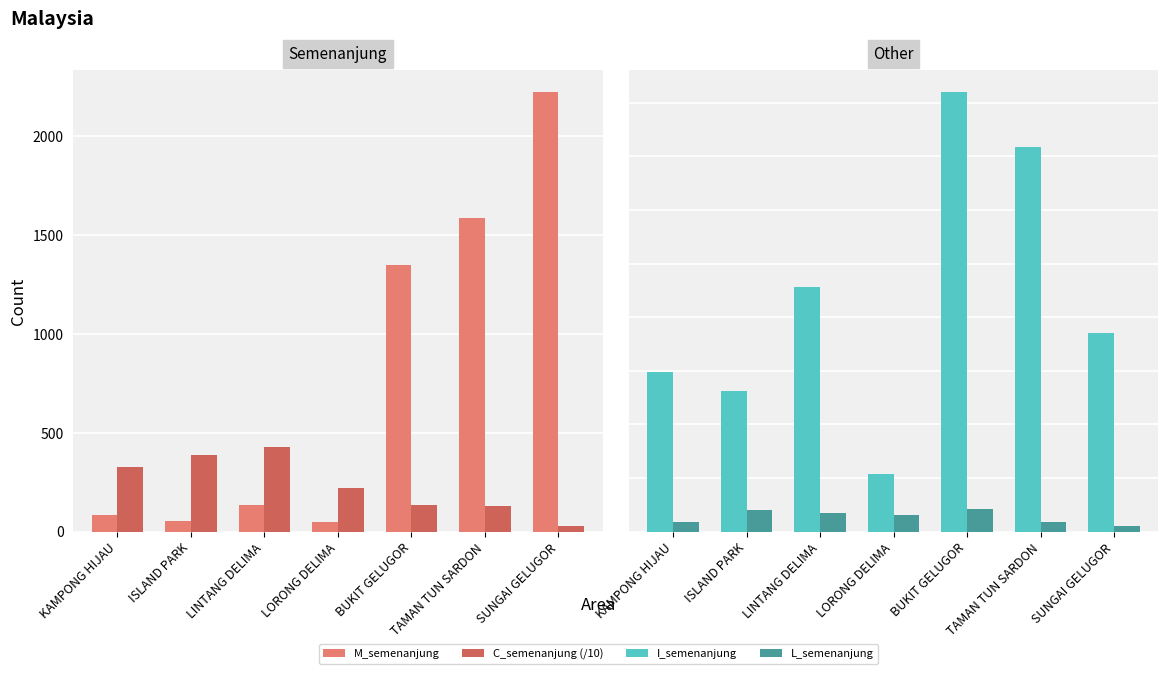

Reading right to left, extract all data points from this chart.

M_semenanjung: 2223.0	1583.0	1348.0	50.0	132.0	55.0	82.0
C_semenanjung (/10): 29.4	128.0	135.7	220.6	426.9	388.1	324.7
I_semenanjung: 370.0	717.0	821.0	107.0	456.0	263.0	297.0
L_semenanjung: 10.0	17.0	43.0	30.0	35.0	41.0	18.0